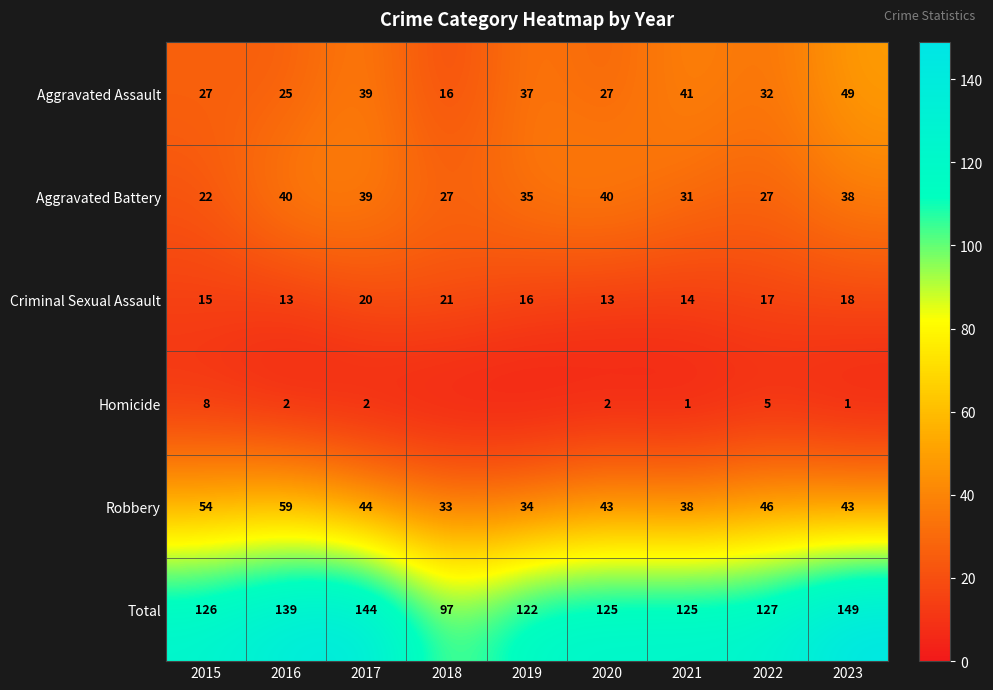

Count the Criminal Sexual Assault values in the range 14 to 18.

5